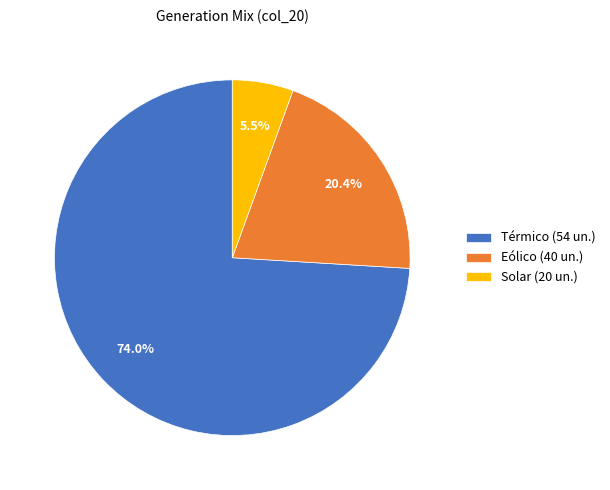

Which category has the smallest portion of the pie?

Solar (20 un.)